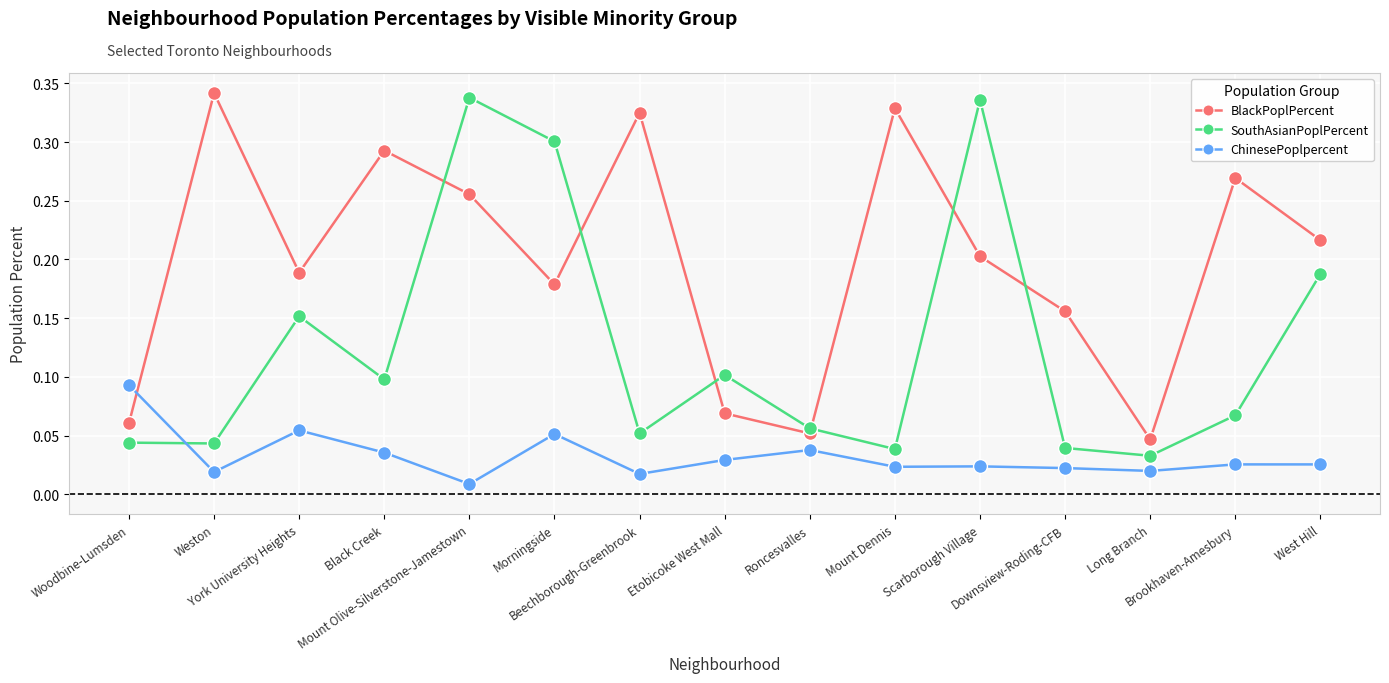

List the series in order of their overall mean, highest first.

BlackPoplPercent, SouthAsianPoplPercent, ChinesePoplpercent